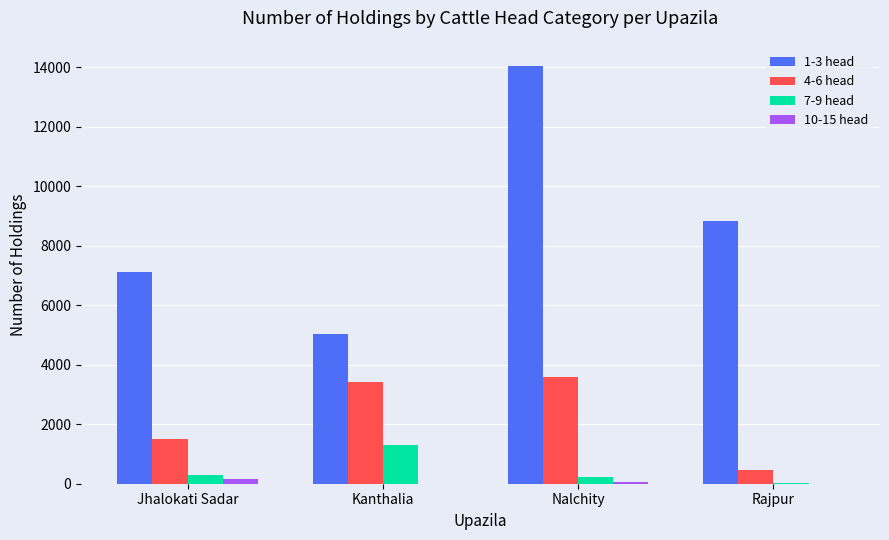

How many groups of bars are there?

4